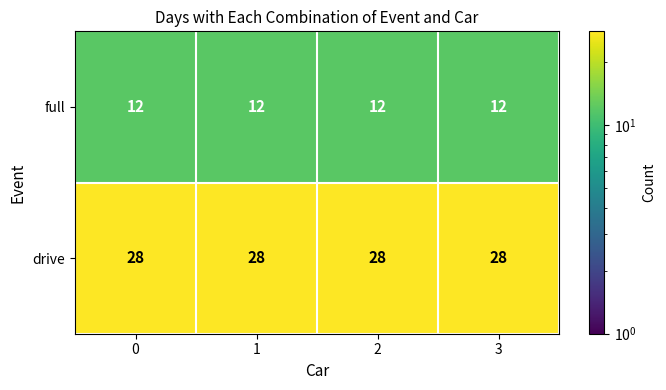

What is the minimum value for drive?

28